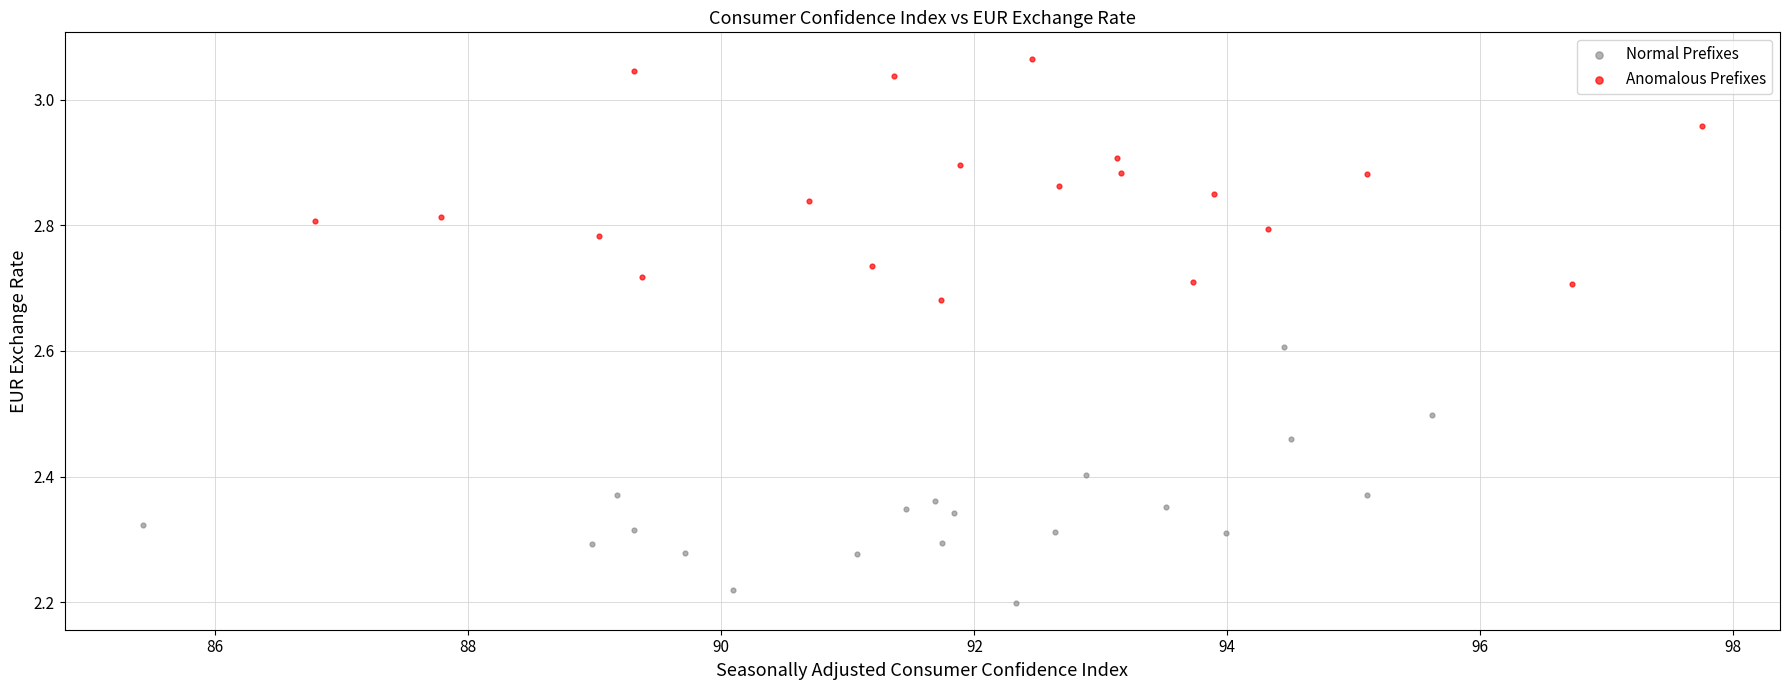

What are all the series names shown in the legend?

Normal Prefixes, Anomalous Prefixes